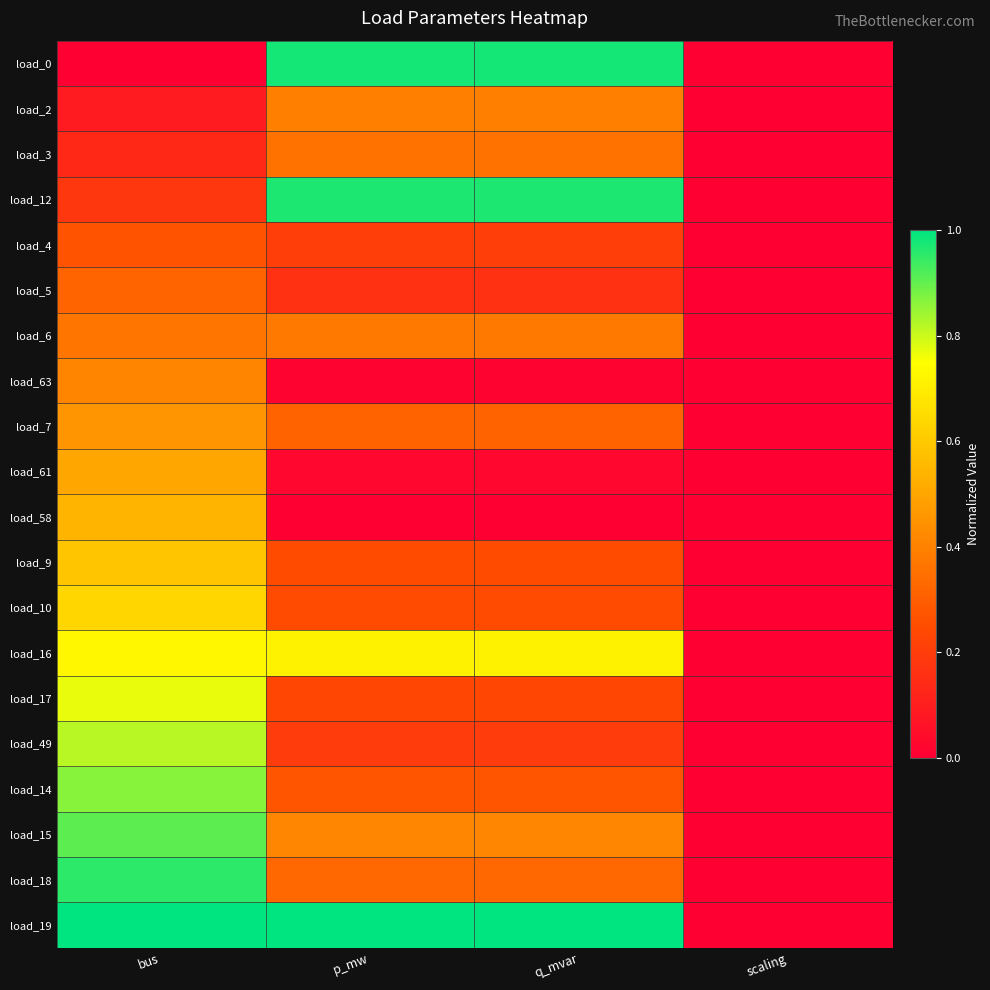

At which category is the sum across all series the highest?

bus